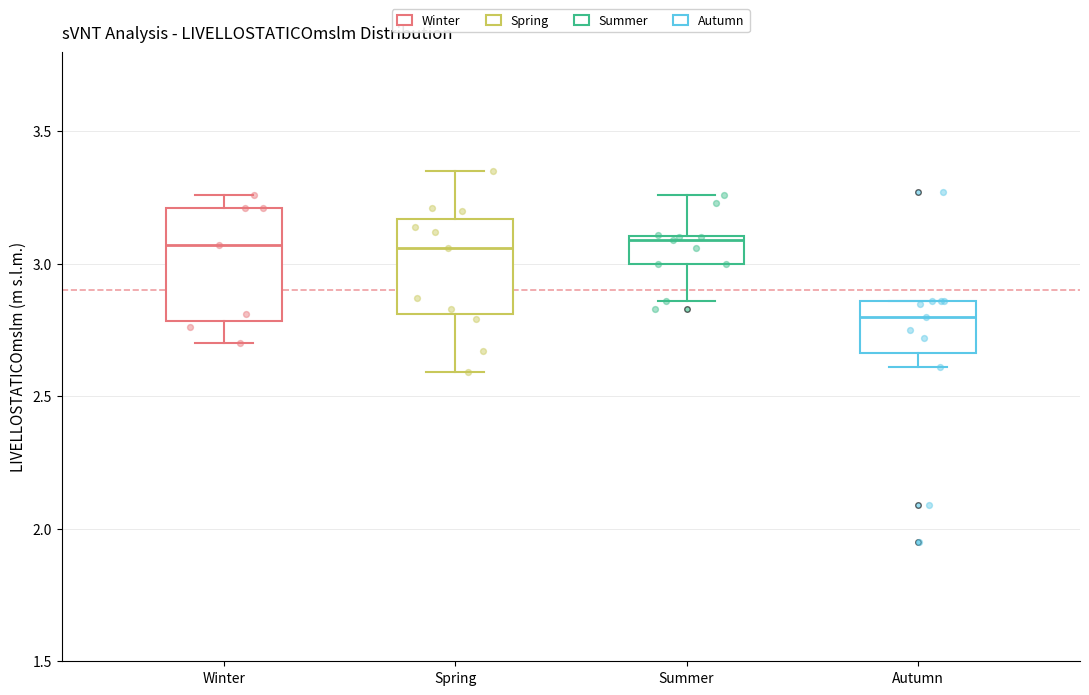

Reading left to right, read every box against the y-axis: the position of its median line, the range the box covers, and the ends of its whiskers. The values are not printed on the chart, so give them approximately, as read against the axis.

Winter: median 3.05, box 2.80 to 3.20, whiskers 2.70 to 3.25
Spring: median 3.05, box 2.80 to 3.15, whiskers 2.60 to 3.35
Summer: median 3.10 (just below the box's upper edge), box 3.00 to 3.10, whiskers 2.85 to 3.25
Autumn: median 2.80, box 2.65 to 2.85, whiskers 2.60 to 2.85